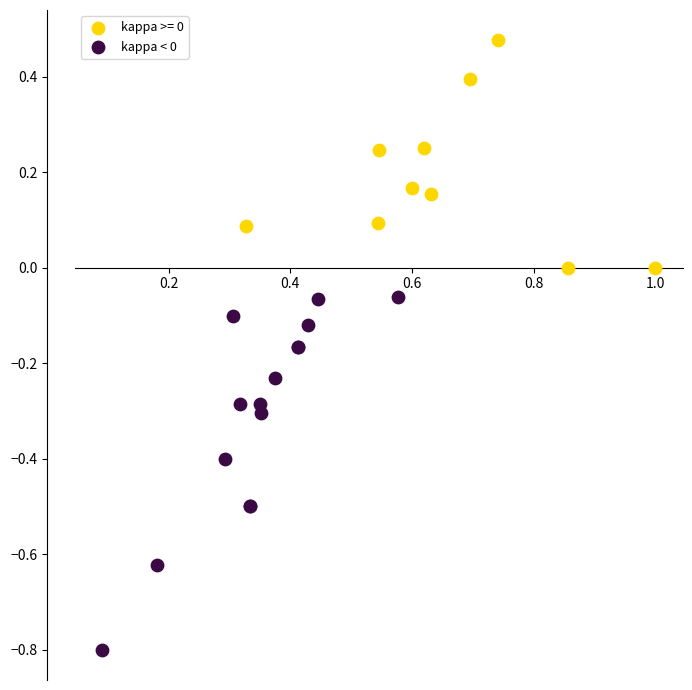

Which series reaches the minimum Y coordinate?

kappa < 0